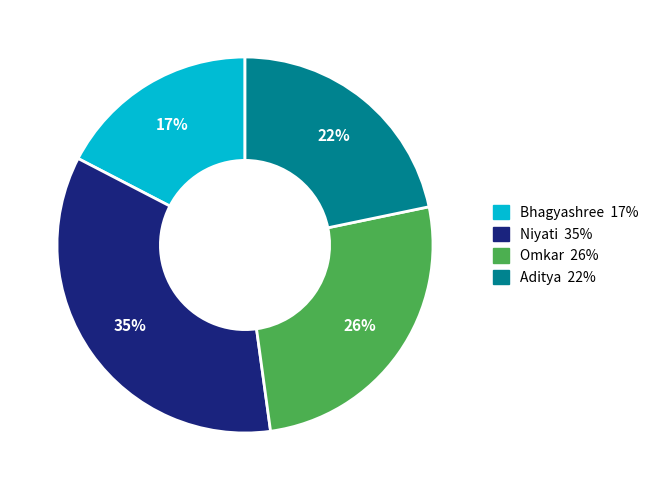

Approximately how many times larger is the value at Bhagyashree compared to Omkar?

0.7